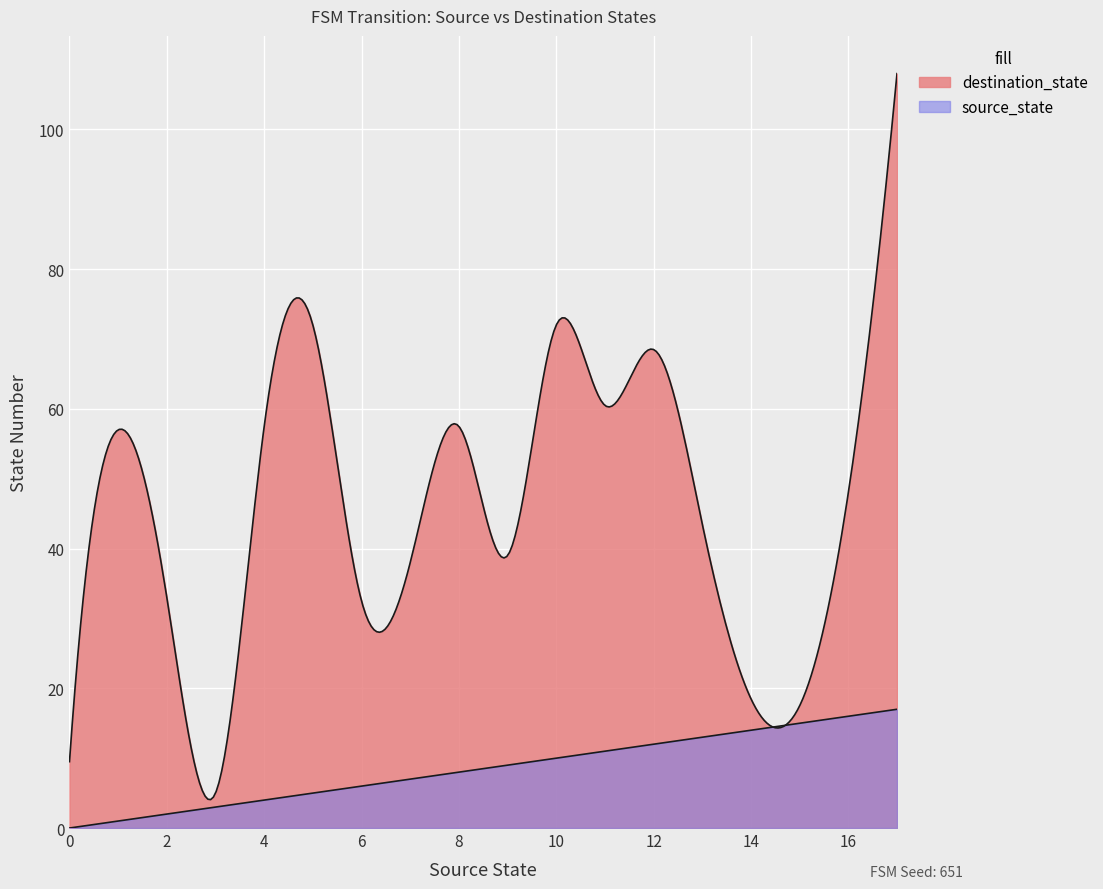

Reading left to right, transcribe all the data shown in this chart.

source_state: 0	0	1	1	2	2	3	3	4	4	5	5	6	6	7	7	8	8	9	9	10	10	11	11	12	12	13	13	14	14	15	15	16	16	17	17
destination_state: 11	8	51	63	54	12	4	6	93	22	38	106	12	53	17	59	42	73	78	0	70	74	118	3	104	33	14	73	30	7	14	21	9	87	118	98